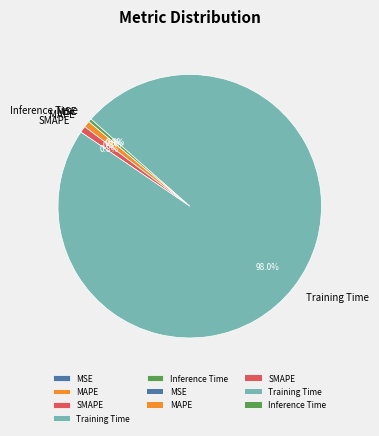

Does MAPE represent more than half of the total?

No